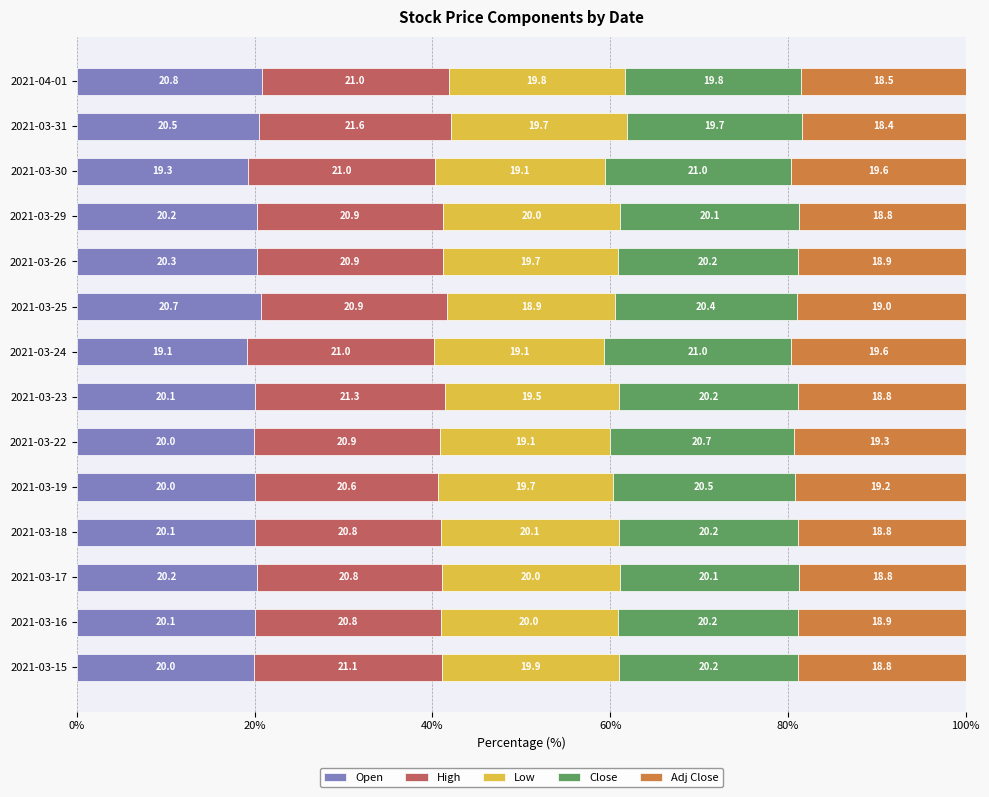

Is it true that Open equals 27.4 at 2021-03-30?

False